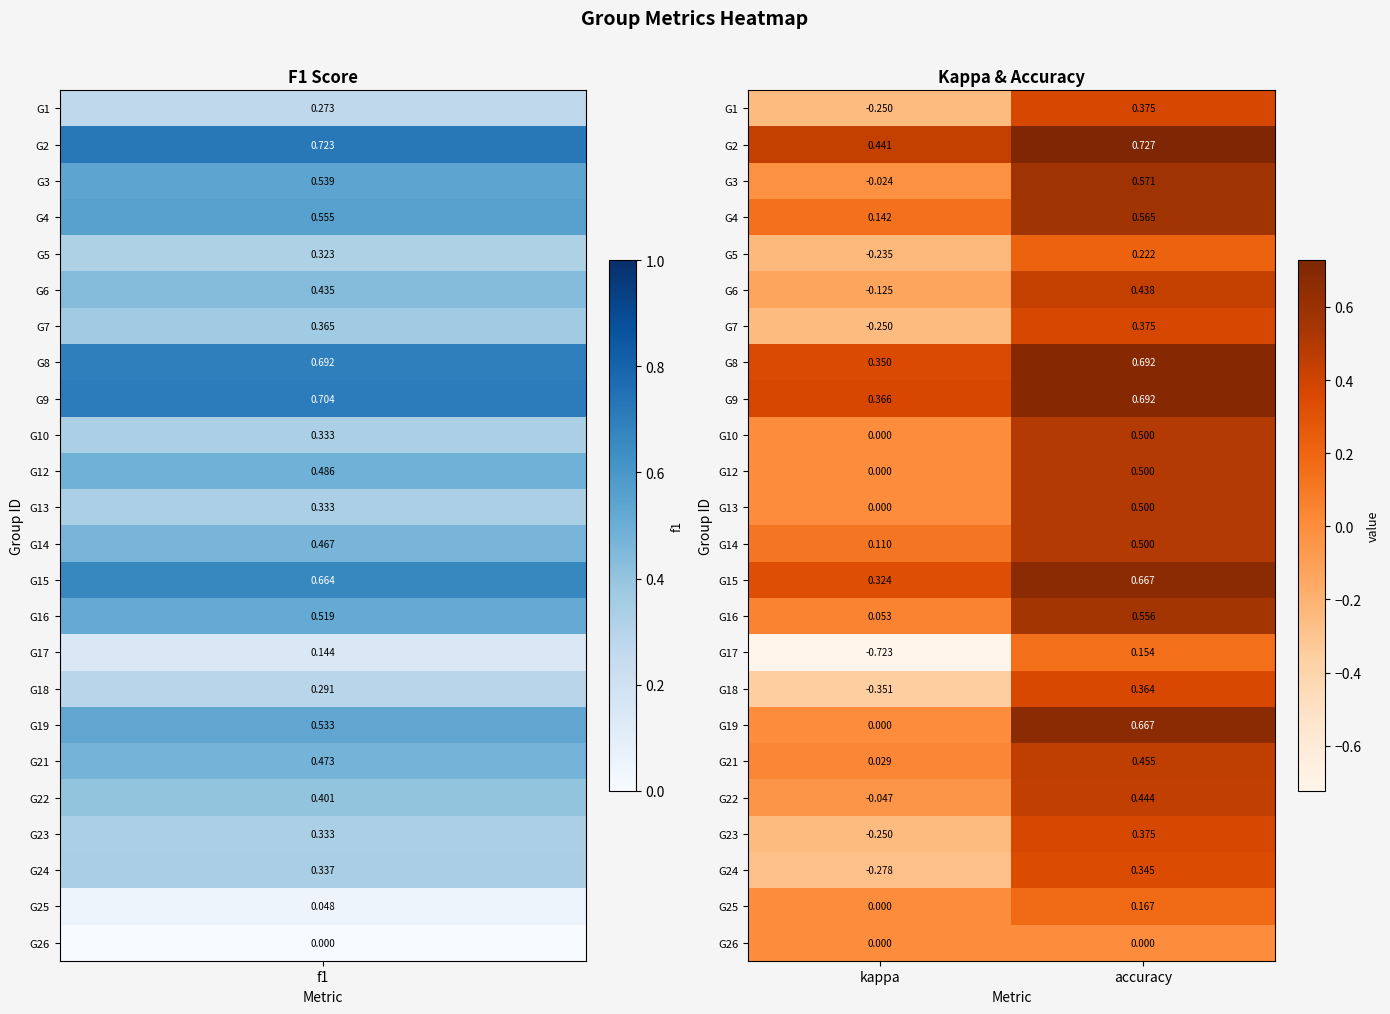

Which category has the lowest value in the G14 series?

kappa